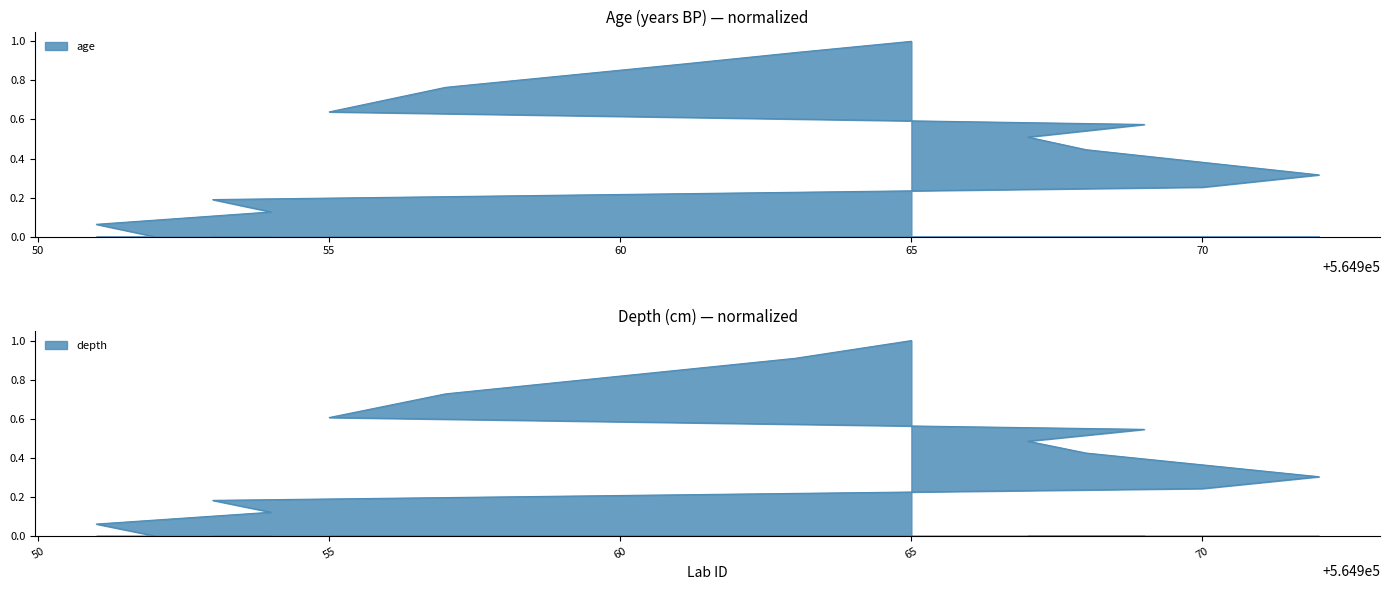

True or false: age has a value of 0.9 at 60.

True